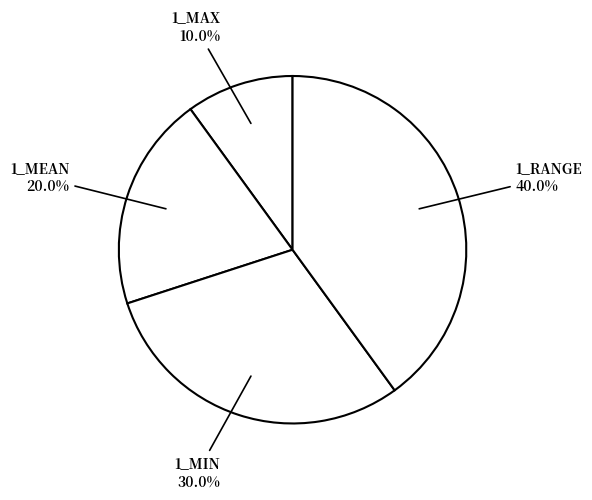

How many slices are in this pie chart?

4